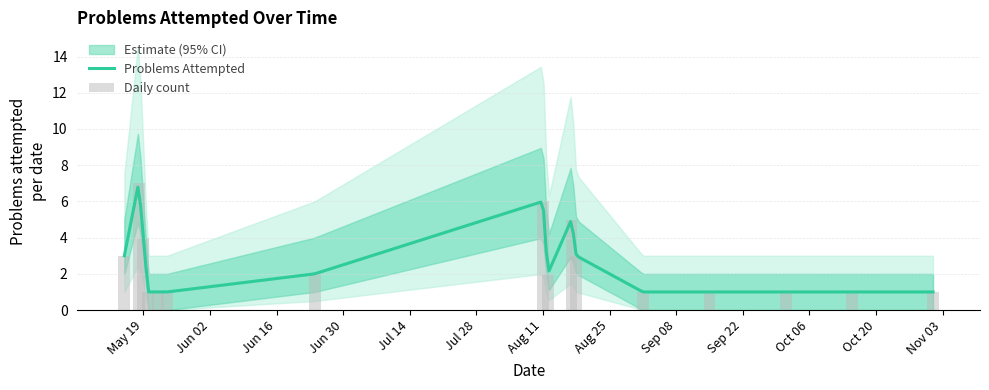

Reading right to left, extract all data points from this chart.

Problems Attempted: 1	1	1	1	1	3	5	2	6	2	1	1	1	4	7	3
lower: 0	0	0	0	0	2	3	1	4	1	0	0	0	3	5	2
upper: 2	2	2	2	2	5	8	4	9	4	2	2	2	6	10	5